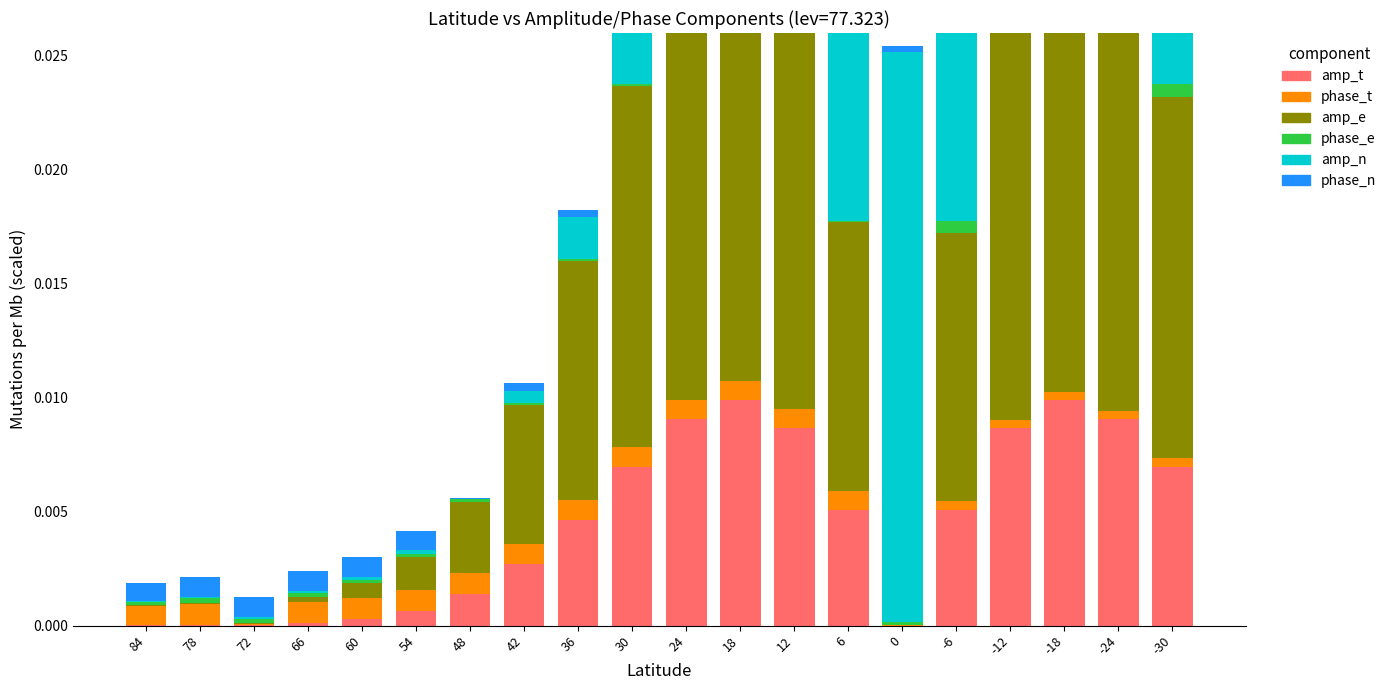

Which series changed the most between 66 and 54?

amp_e